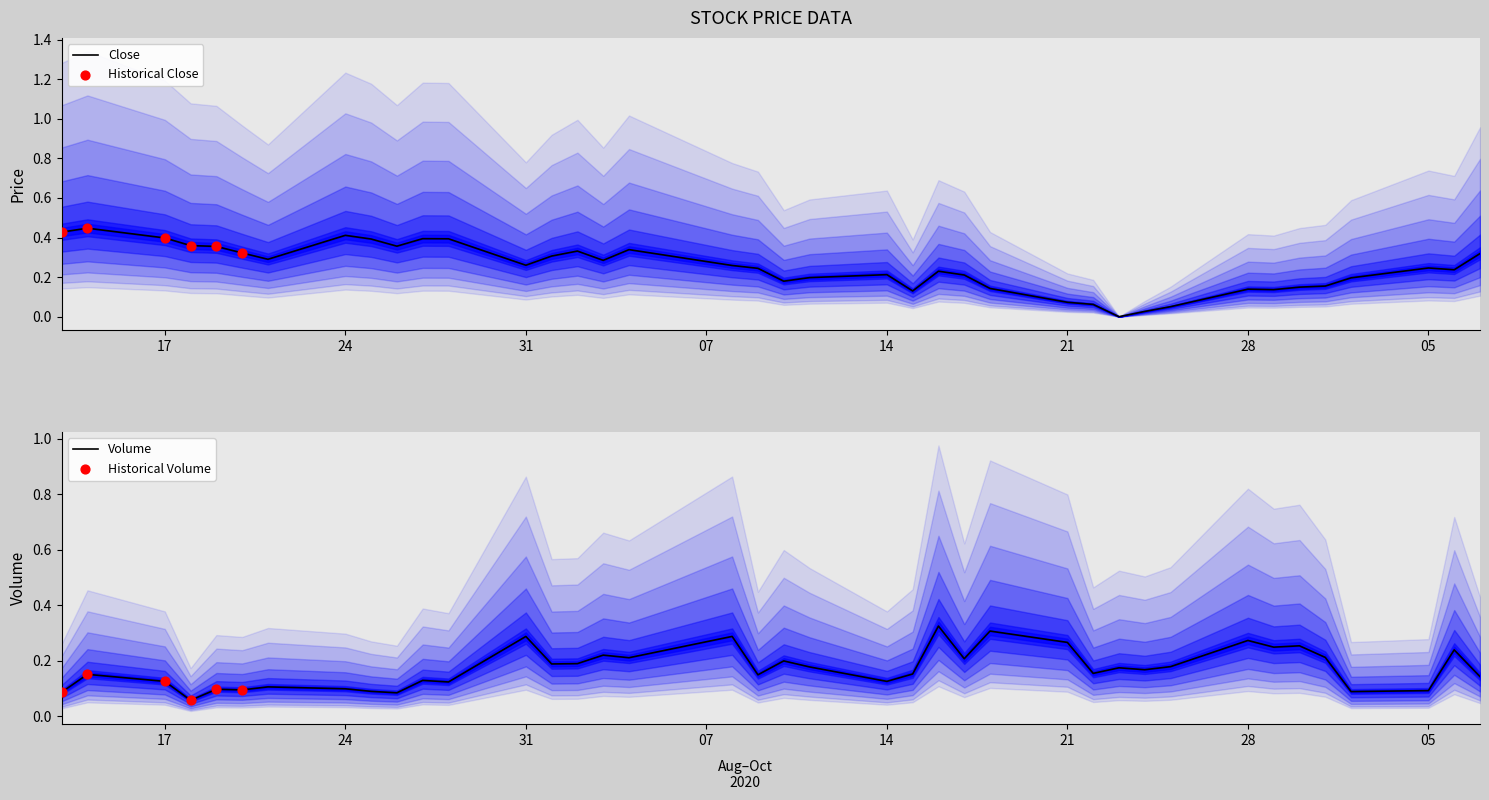

Which series contains the lowest Y value?

Close